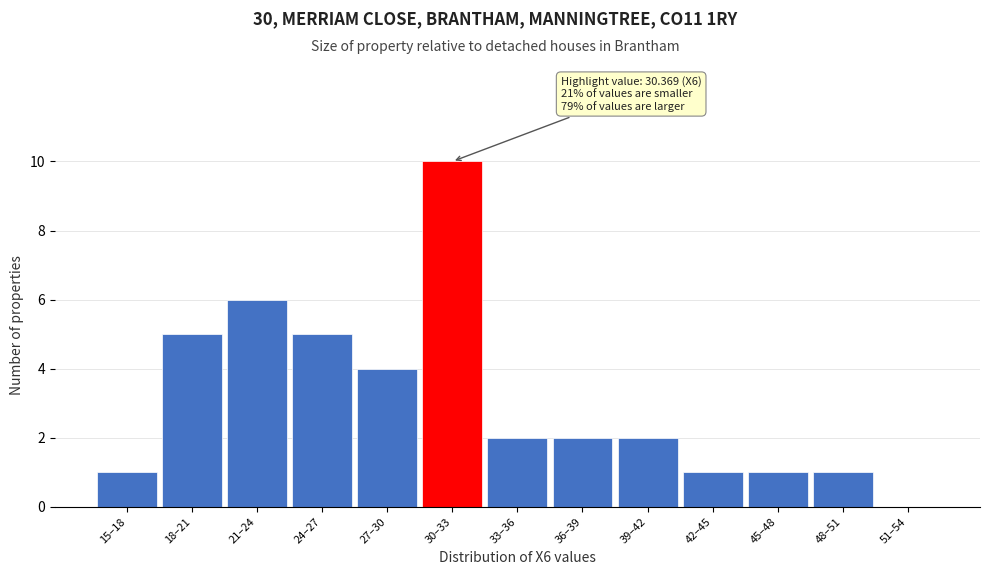

Reading left to right, list all the values displayed in this chart.

15–18=1	18–21=5	21–24=6	24–27=5	27–30=4	30–33=10	33–36=2	36–39=2	39–42=2	42–45=1	45–48=1	48–51=1	51–54=0